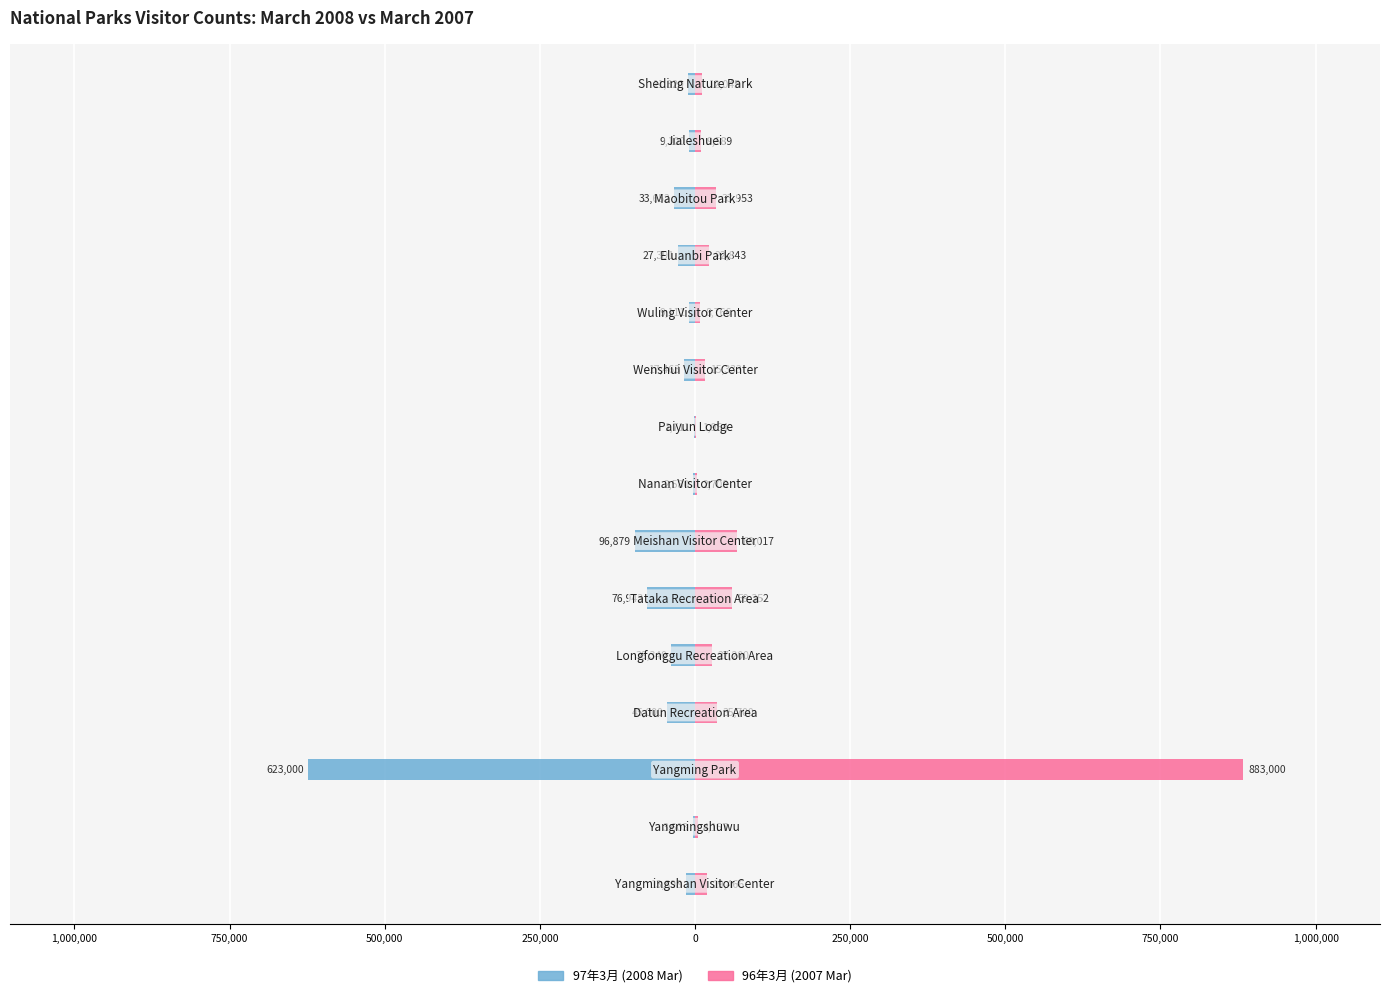

True or false: 97年3月 (2008 Mar) has a value of -96879 at 250,000.

True